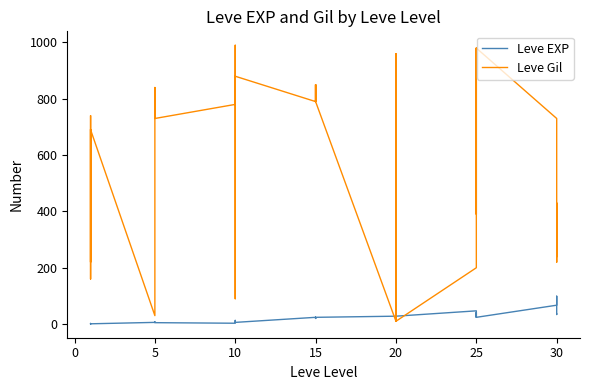

True or false: Leve EXP has a value of 32 at 15.

False